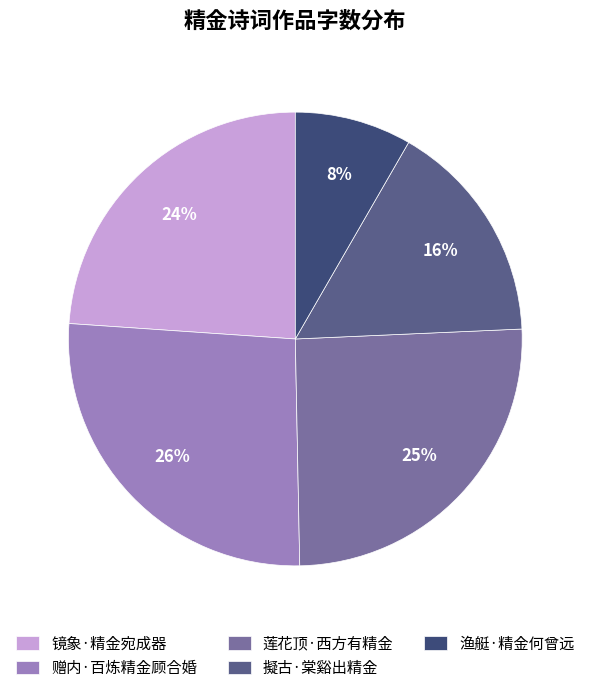

What is the smallest slice in the pie chart?

渔艇·精金何曾远